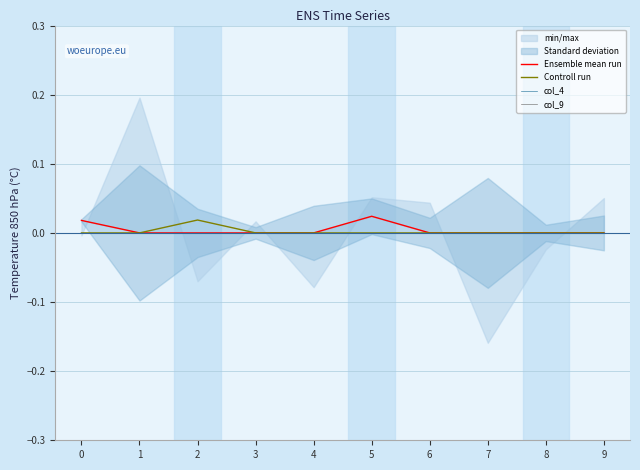

Which series changed the most between 7 and 9?

Ensemble mean run